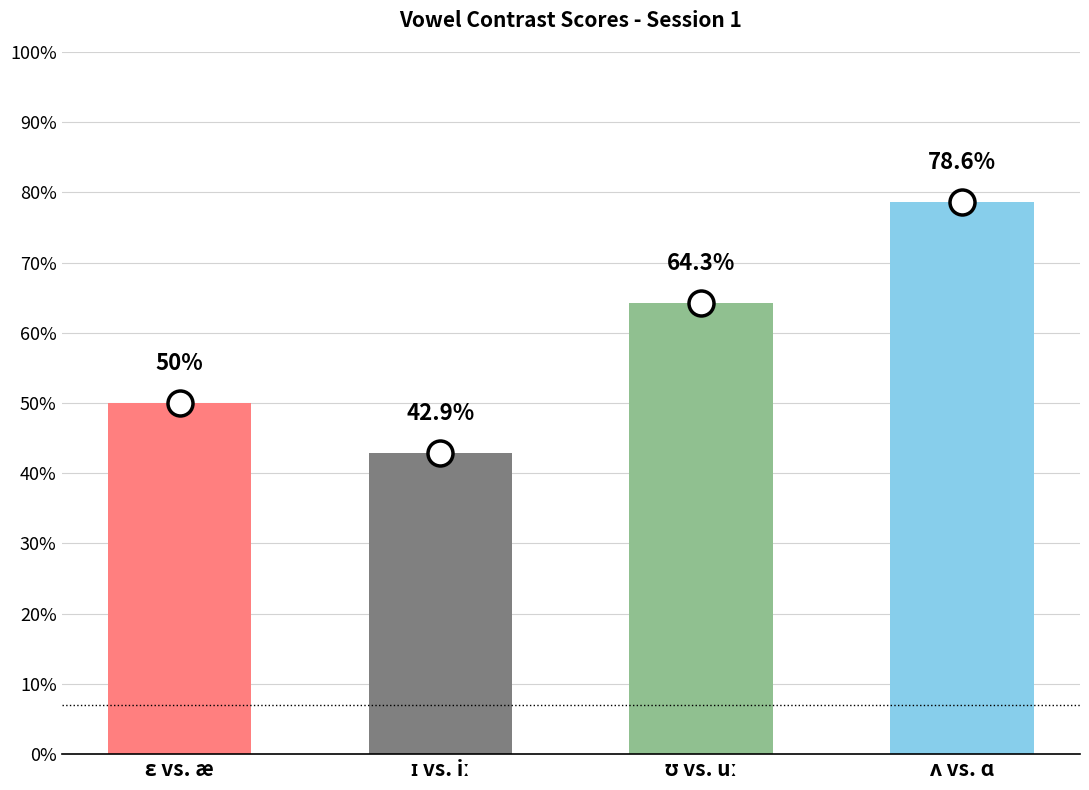

True or false: the data shows 0.4 at ɪ vs. iː.

True